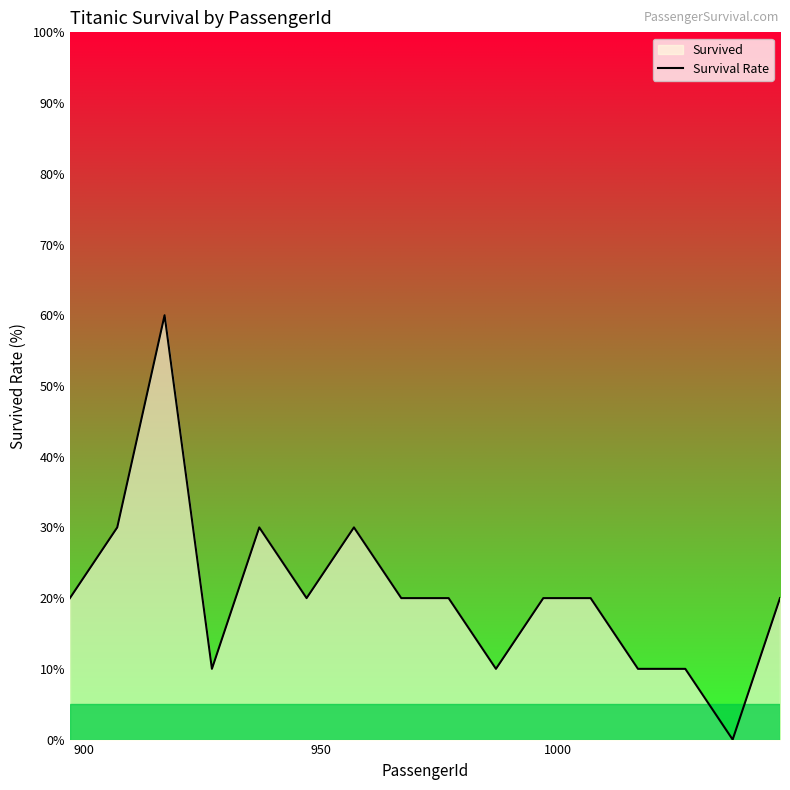

What is the value of the 4th point from the left?

10